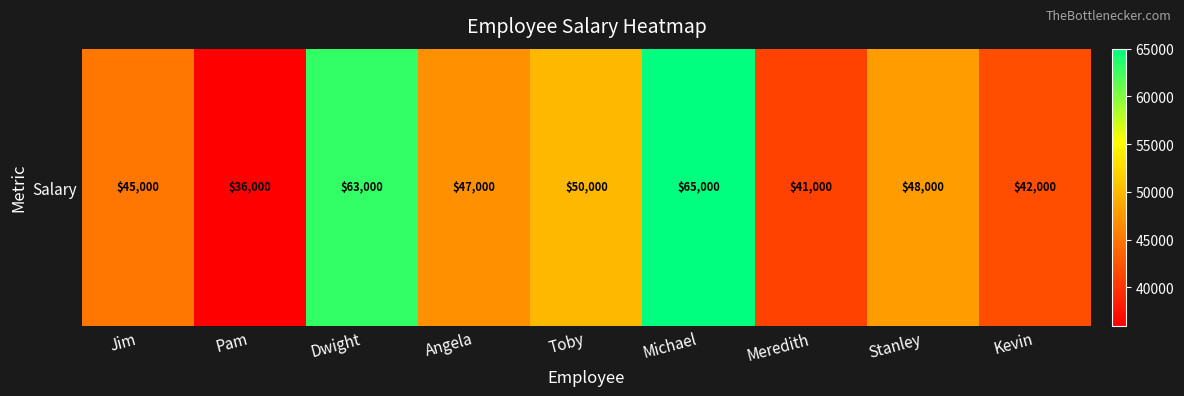

Read the value at Toby.

50000